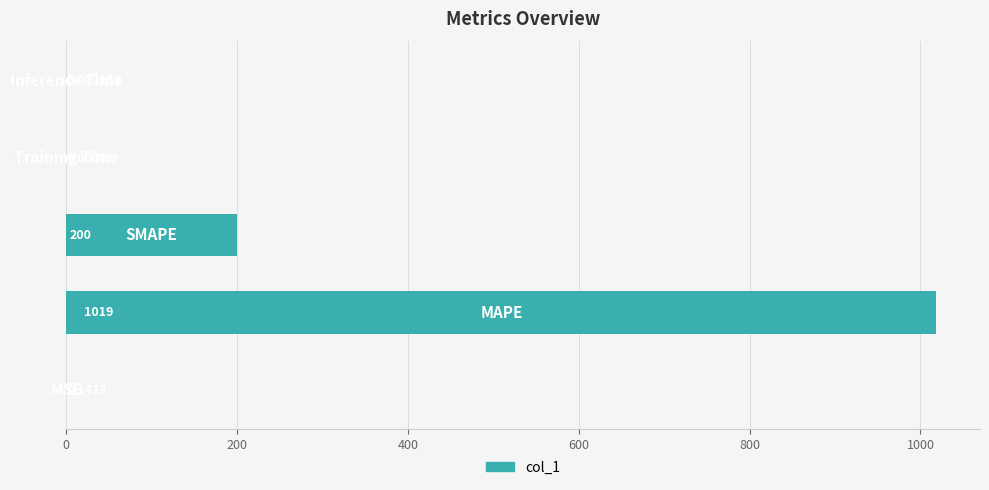

What is the sum of all values?

1219.0